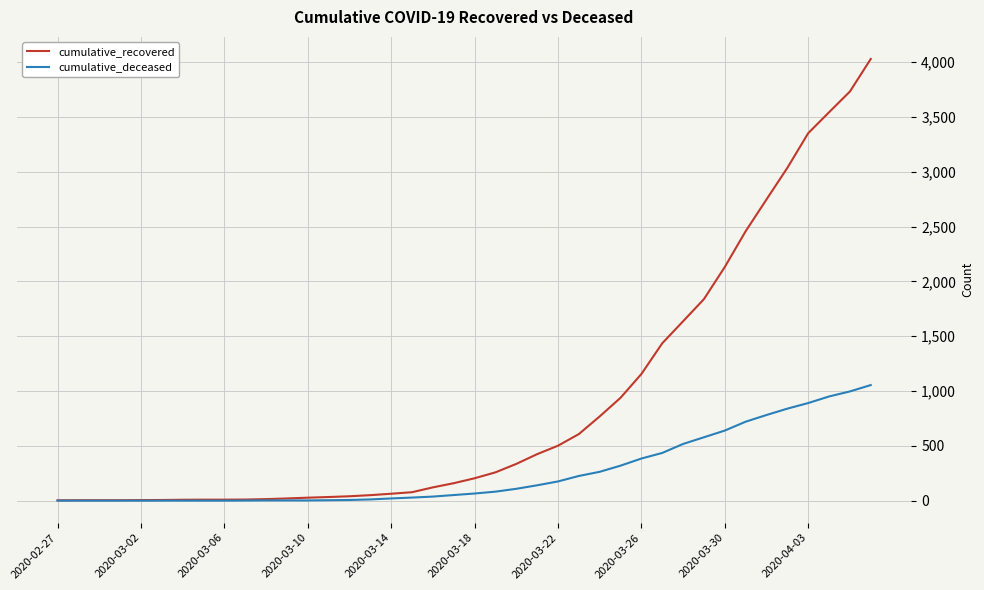

How many categories are shown in the chart?

40